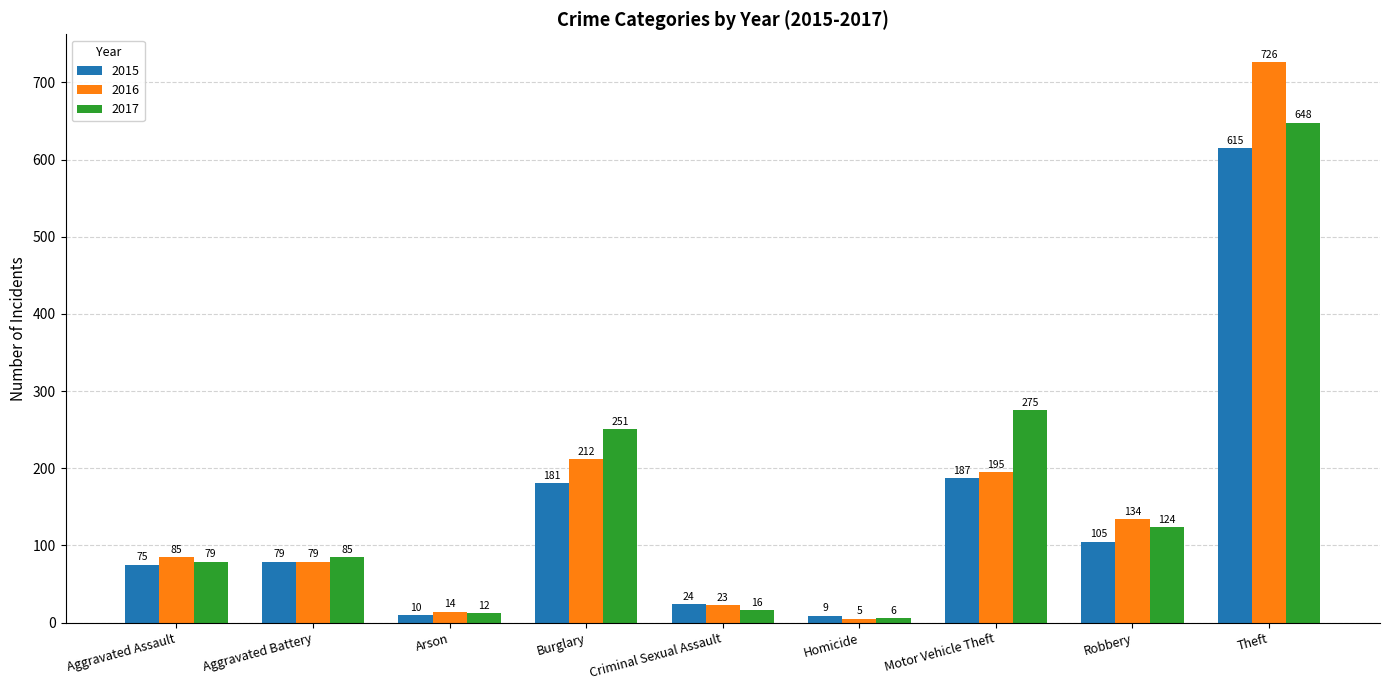

What is the difference between the maximum and second lowest values in the 2017 series?

636